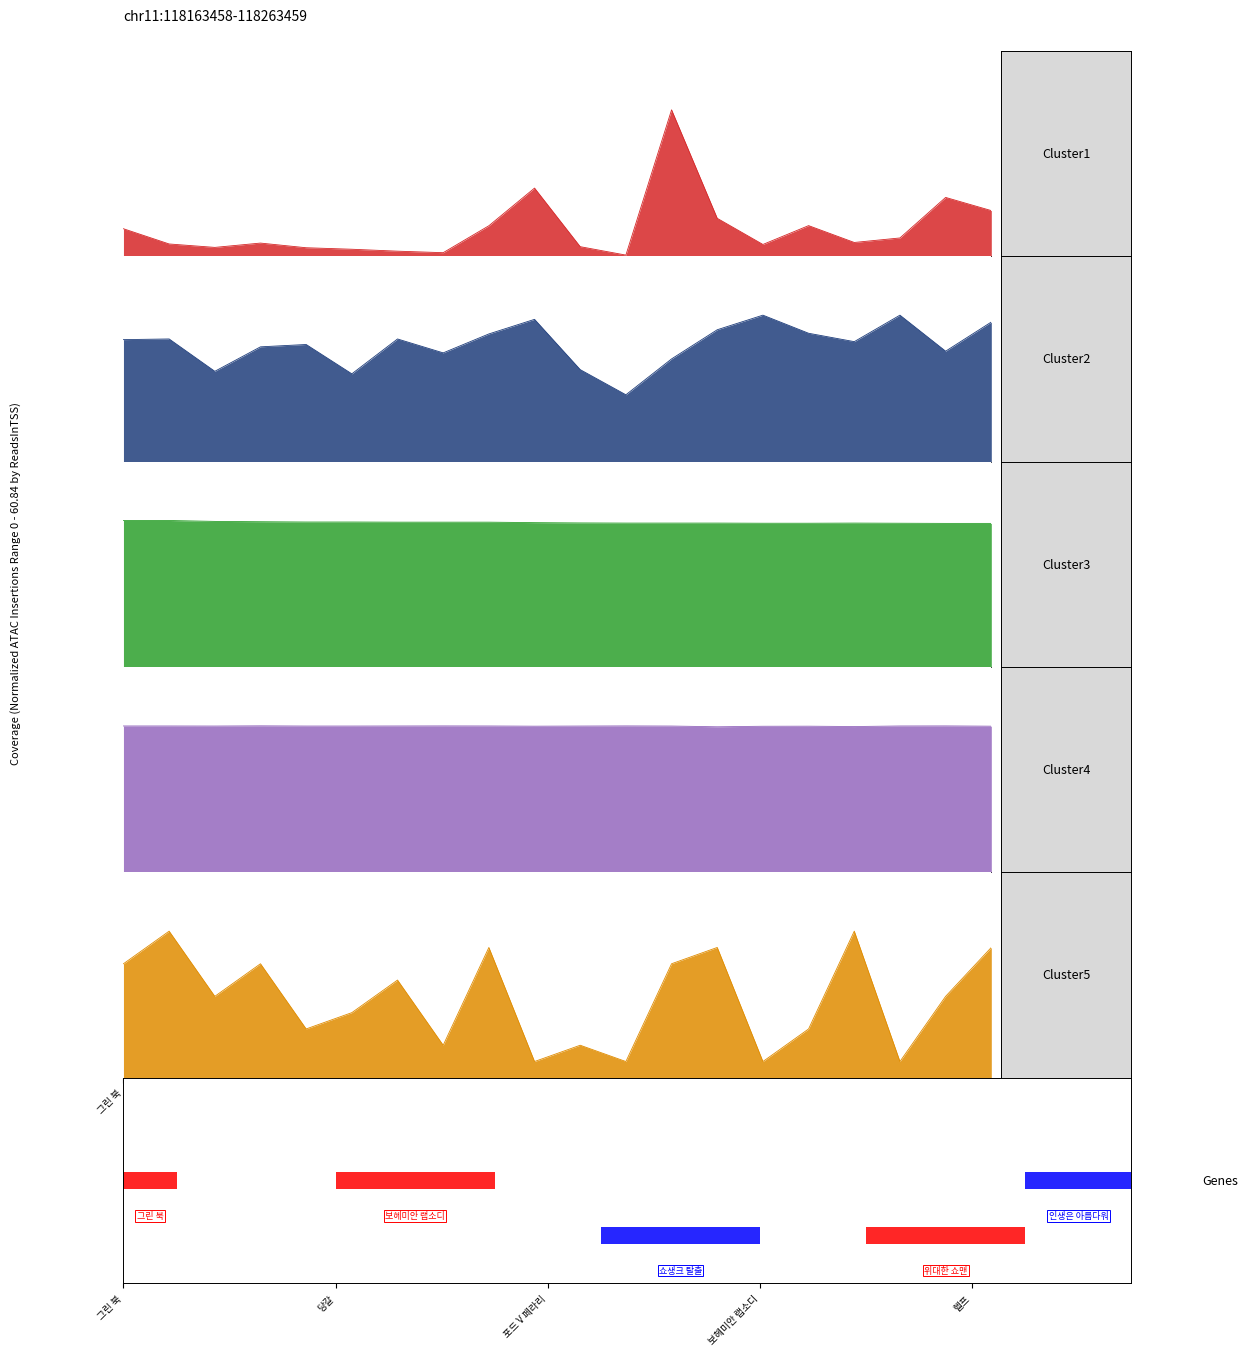

What is the label of the 20th bar from the left?

인생은 아름다워